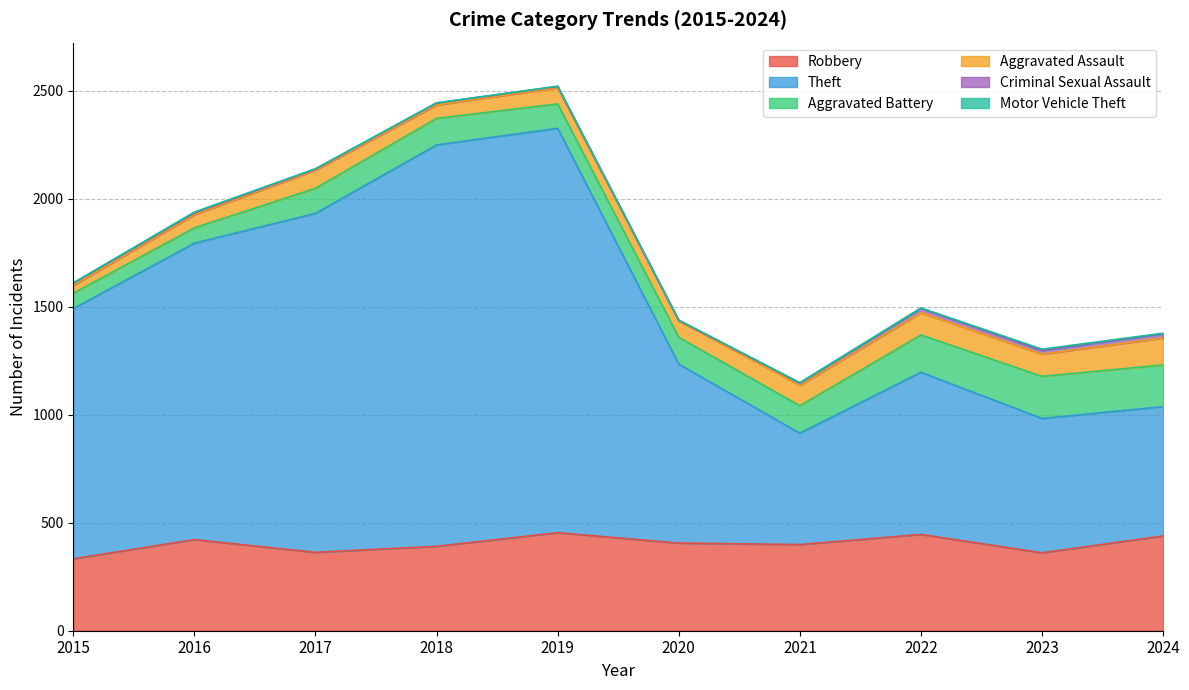

At which category is the sum across all series the highest?

2019